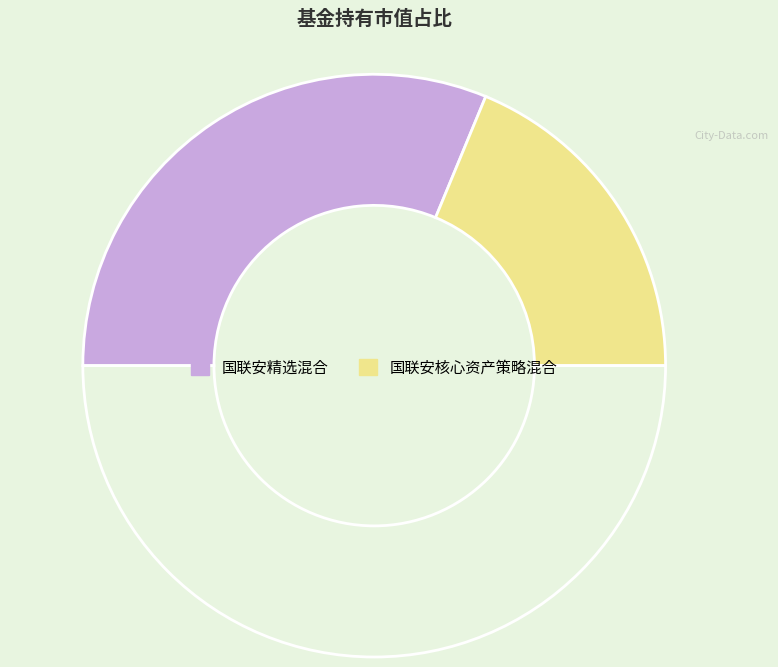

To the nearest percent, what is the difference between the largest and smallest slice percentages?

25%